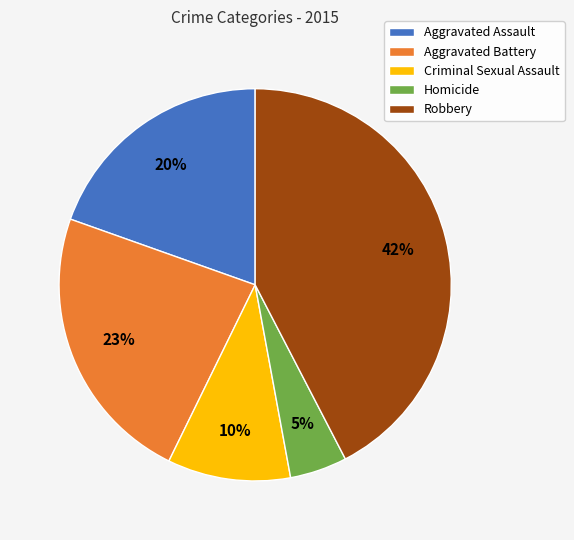

Does Aggravated Battery account for over 50% of the chart?

No